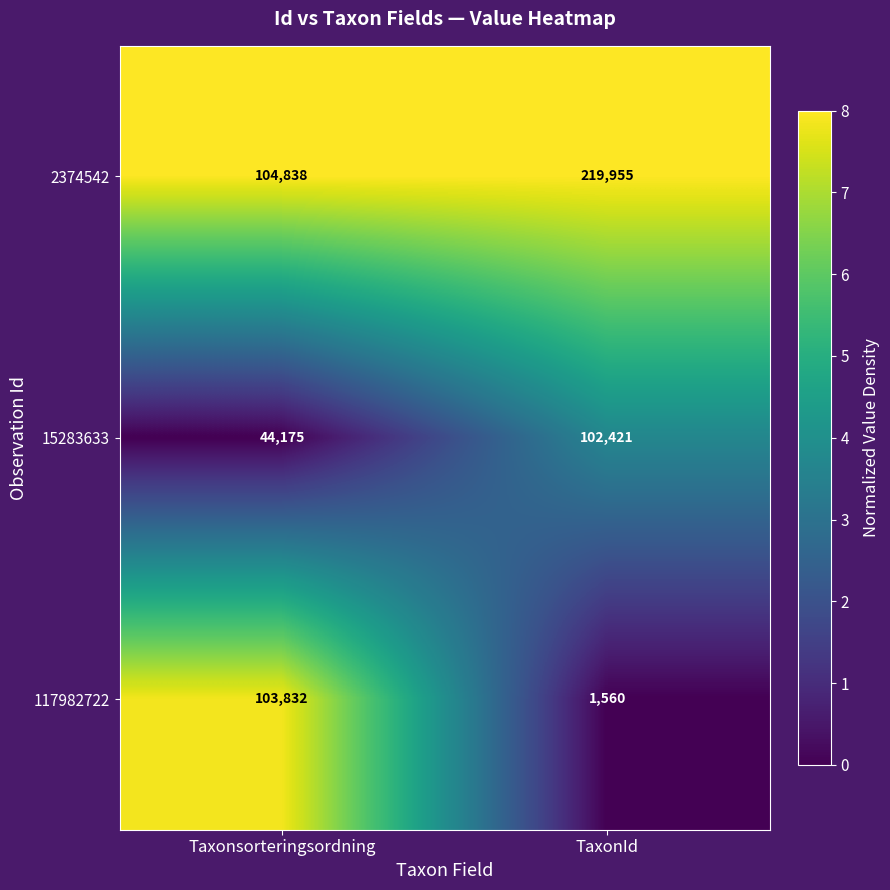

List the series in order of their overall mean, lowest first.

117982722, 15283633, 2374542